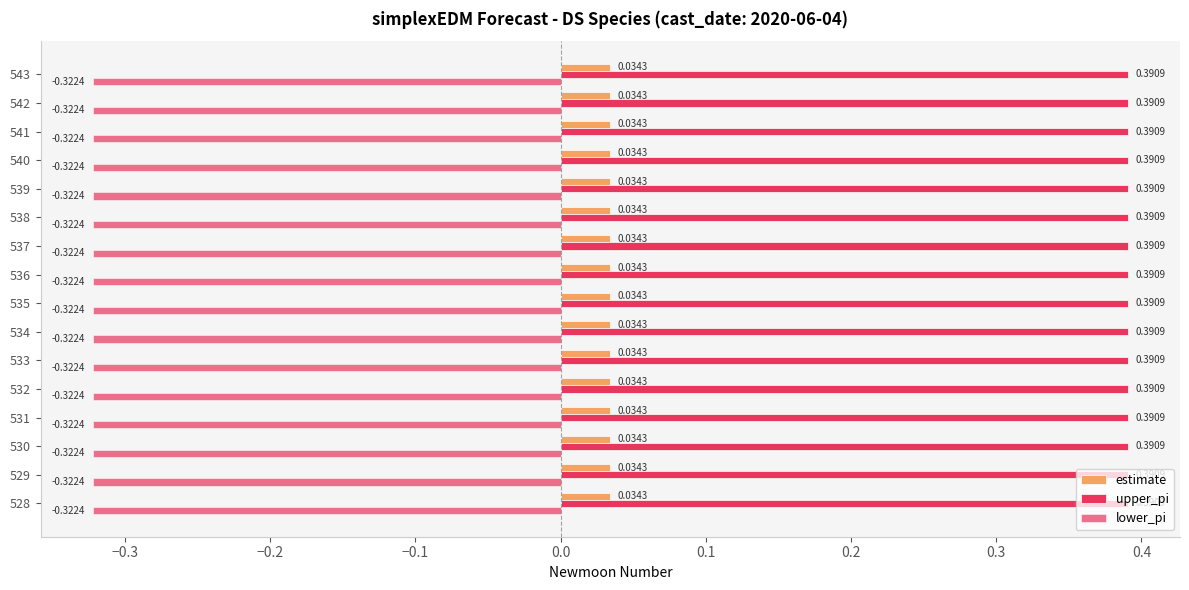

At how many categories does at least one series exceed 0?

16